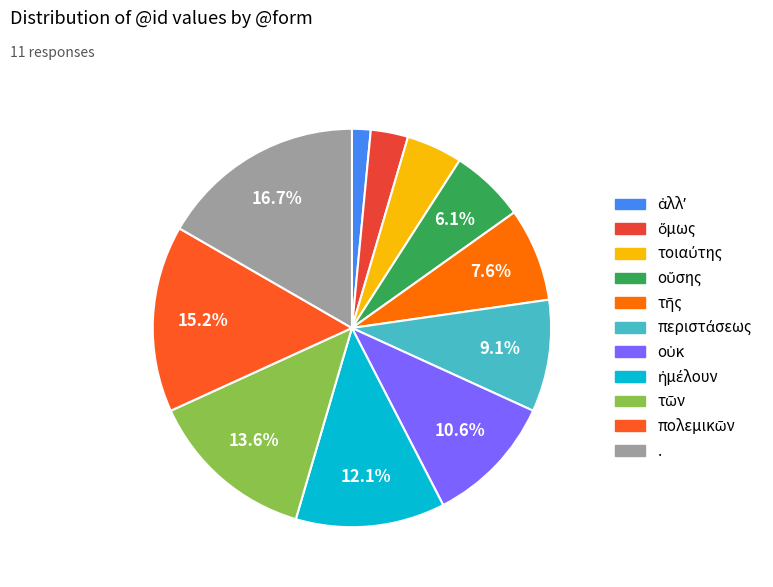

Does πολεμικῶν represent more than half of the total?

No